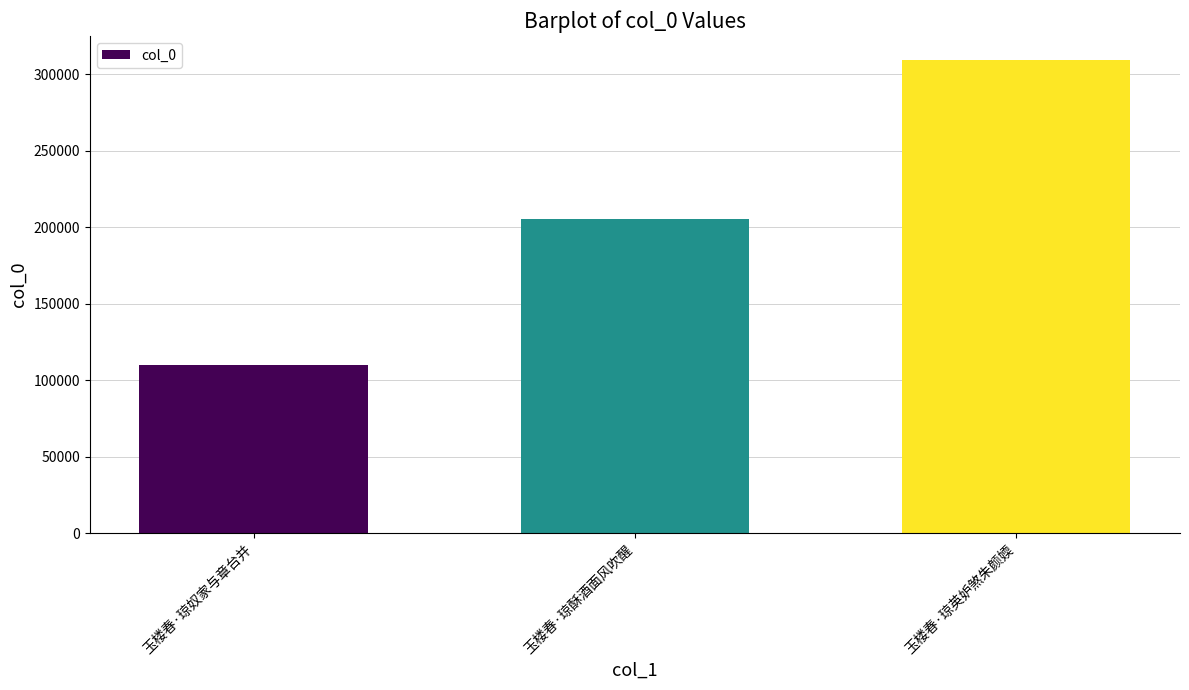

What value does the data have at 玉楼春·琼英妒煞朱颜媆, to the nearest 50?

309600